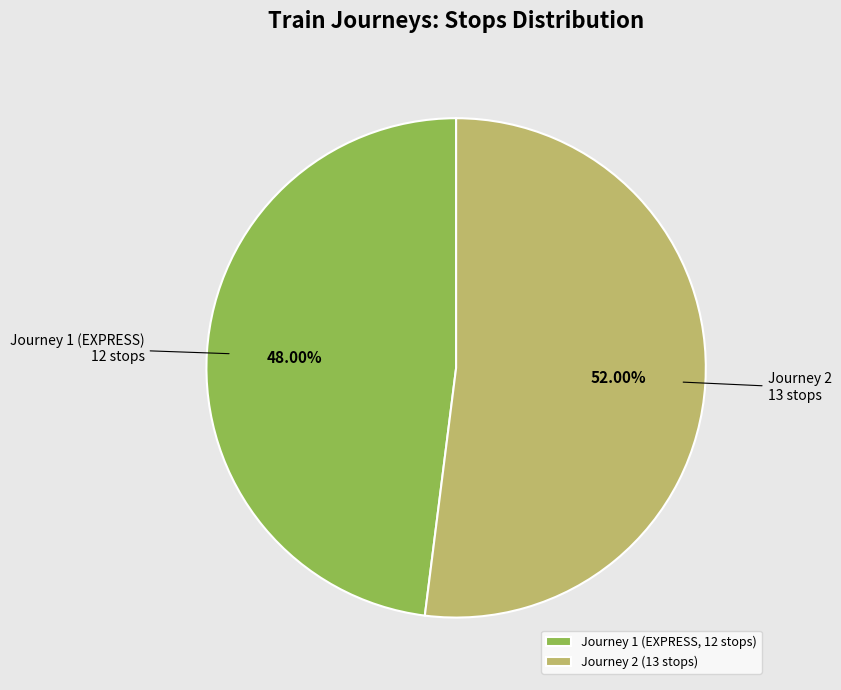

Which category has the smallest portion of the pie?

Journey 1 (EXPRESS, 12 stops)